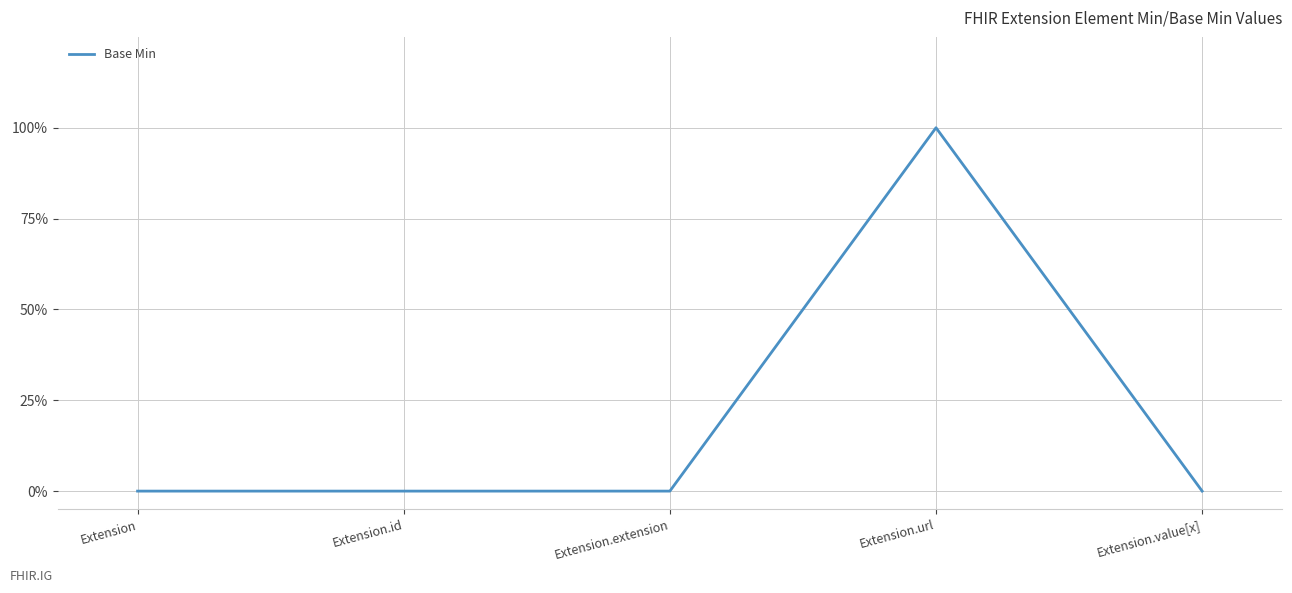

Does the chart display data point markers on the line(s)?

No